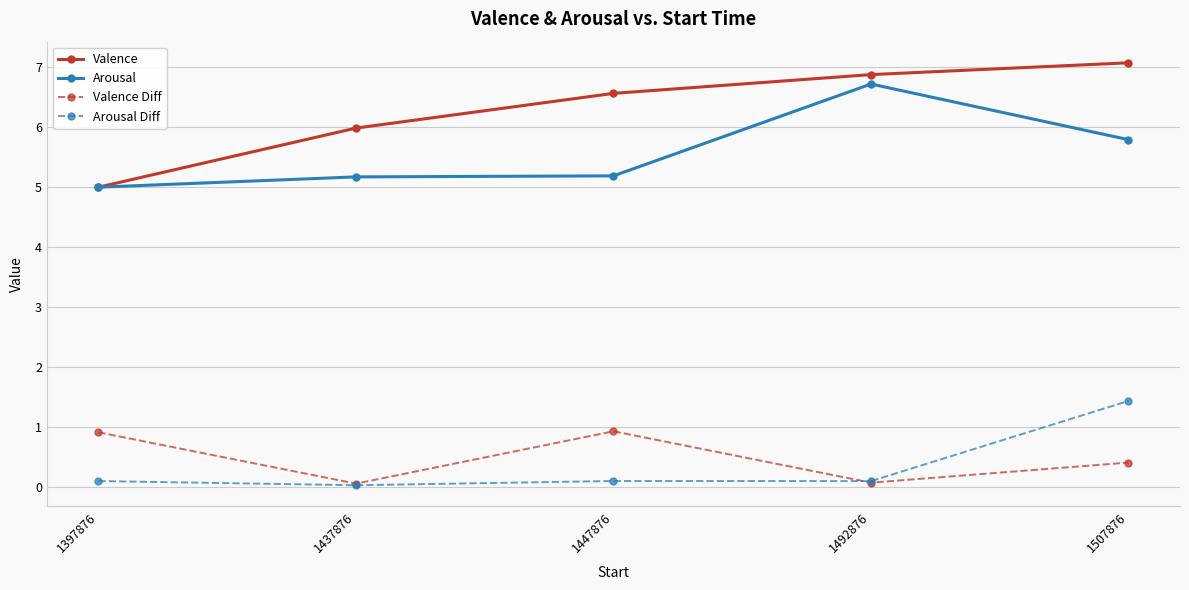

The value of Valence at 1447876 is 4.5. True or false?

False